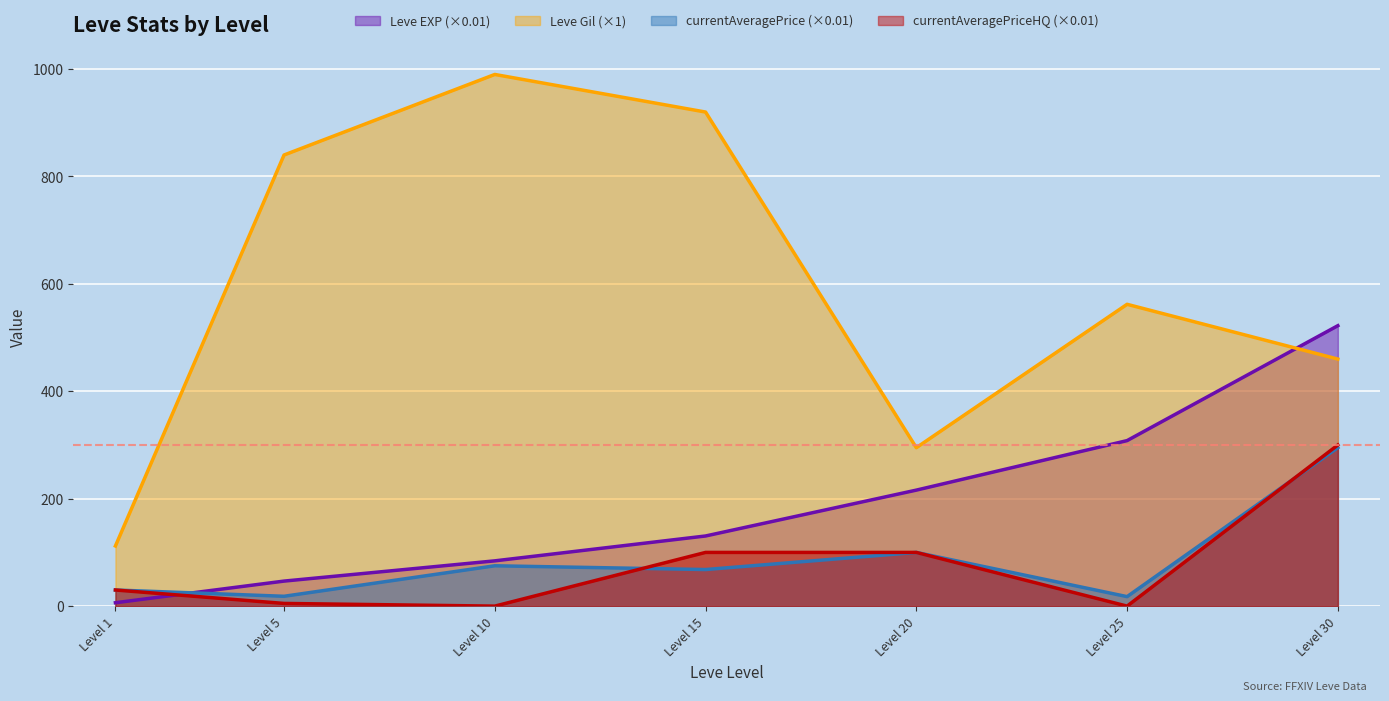

List the labels in order of Leve Gil (×1) value, smallest first.

Level 1, Level 20, Level 30, Level 25, Level 5, Level 15, Level 10